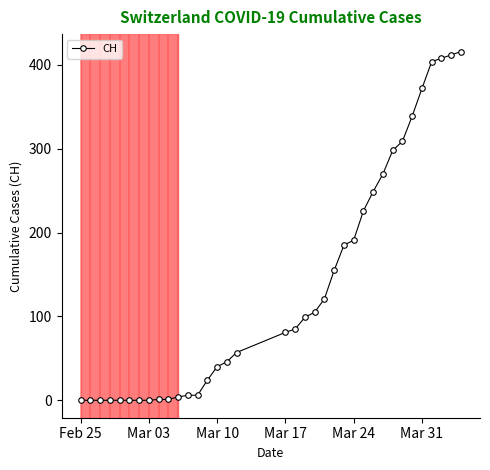

What is the greatest value displayed?

416